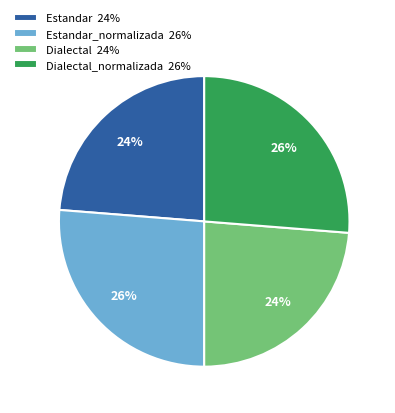

Approximately how many times larger is the value at Dialectal_normalizada 26% compared to Estandar 24%?

1.1